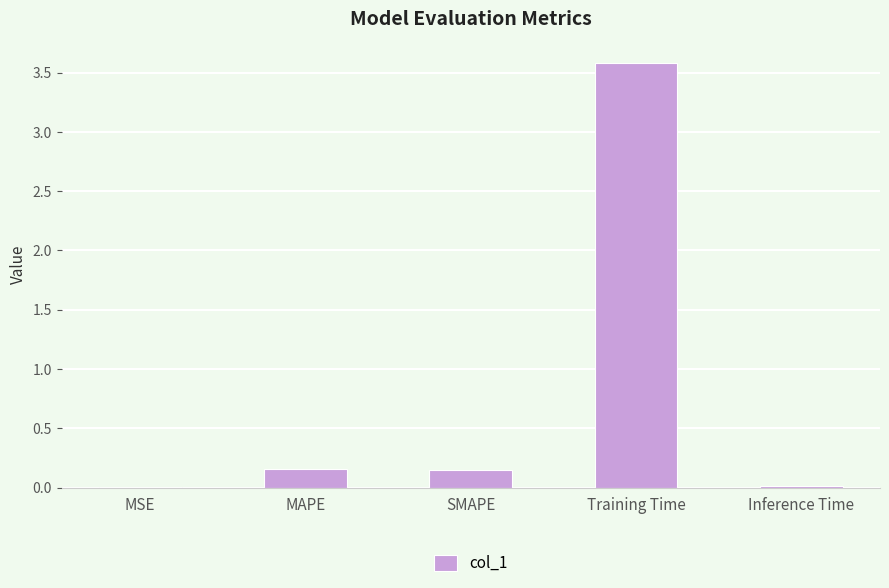

Between Training Time and MAPE, which is larger?

Training Time